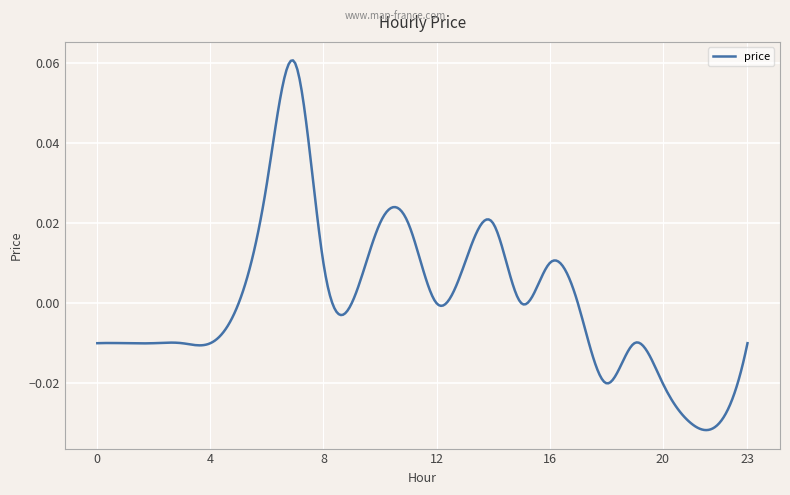

Is this an area chart (filled region under the line)?

No